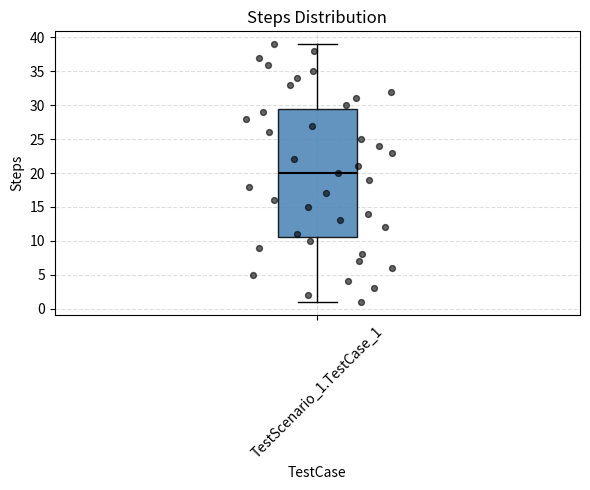

Transcribe this box plot: give where the median line is, the range the box spans, and where the two whiskers end, as read against the y-axis. The values are not printed on the chart, so give them approximately, as read against the axis.

median 20.0, box 10.5 to 29.5, whiskers 1.0 to 39.0